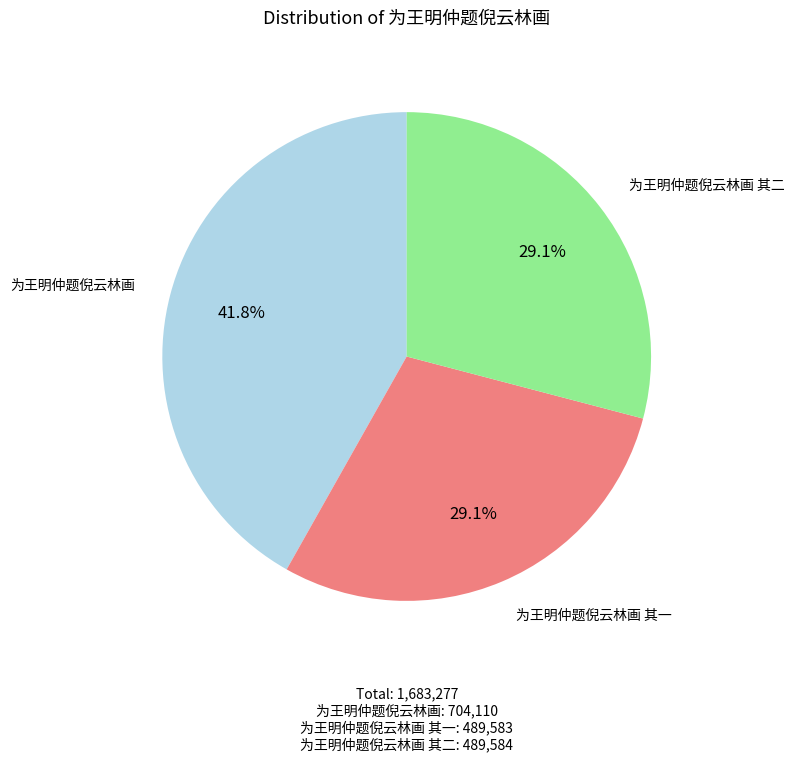

How much of the chart is everything except 为王明仲题倪云林画?

58.2%